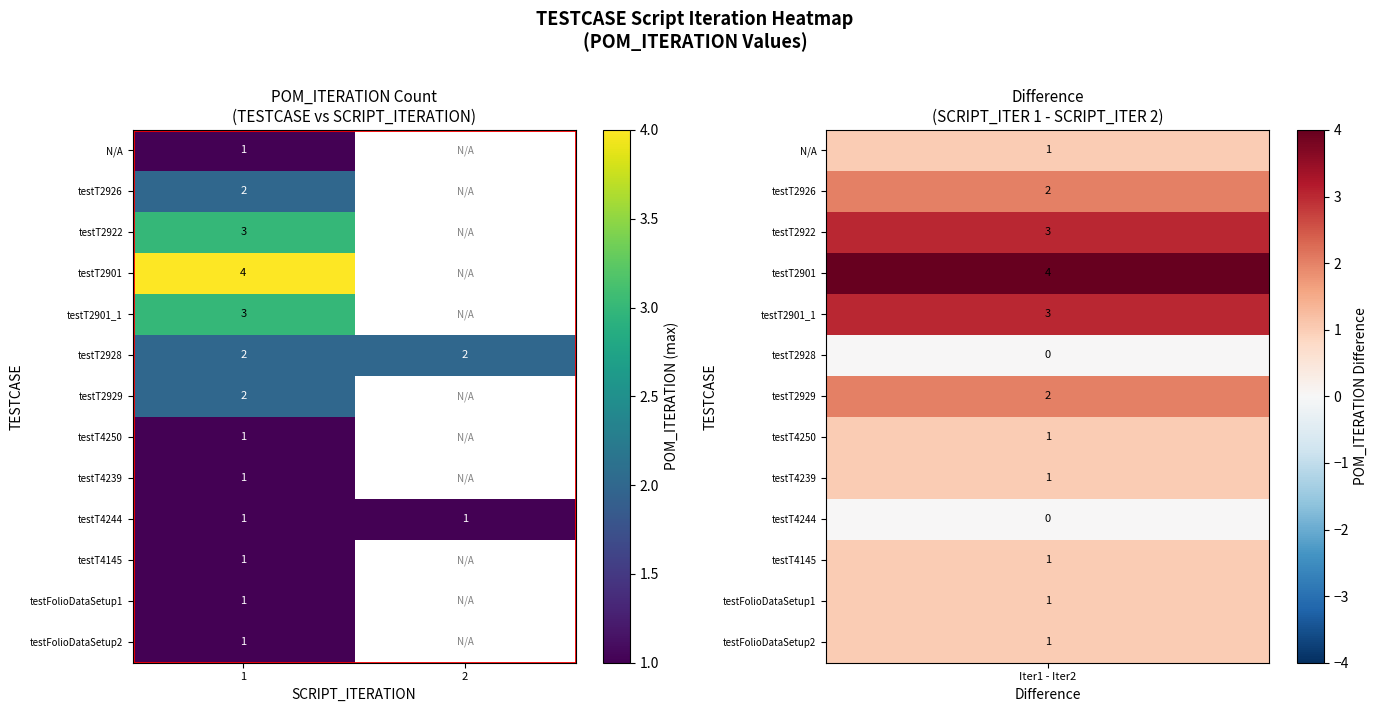

The value of testT2928 at 1 is 2. True or false?

True